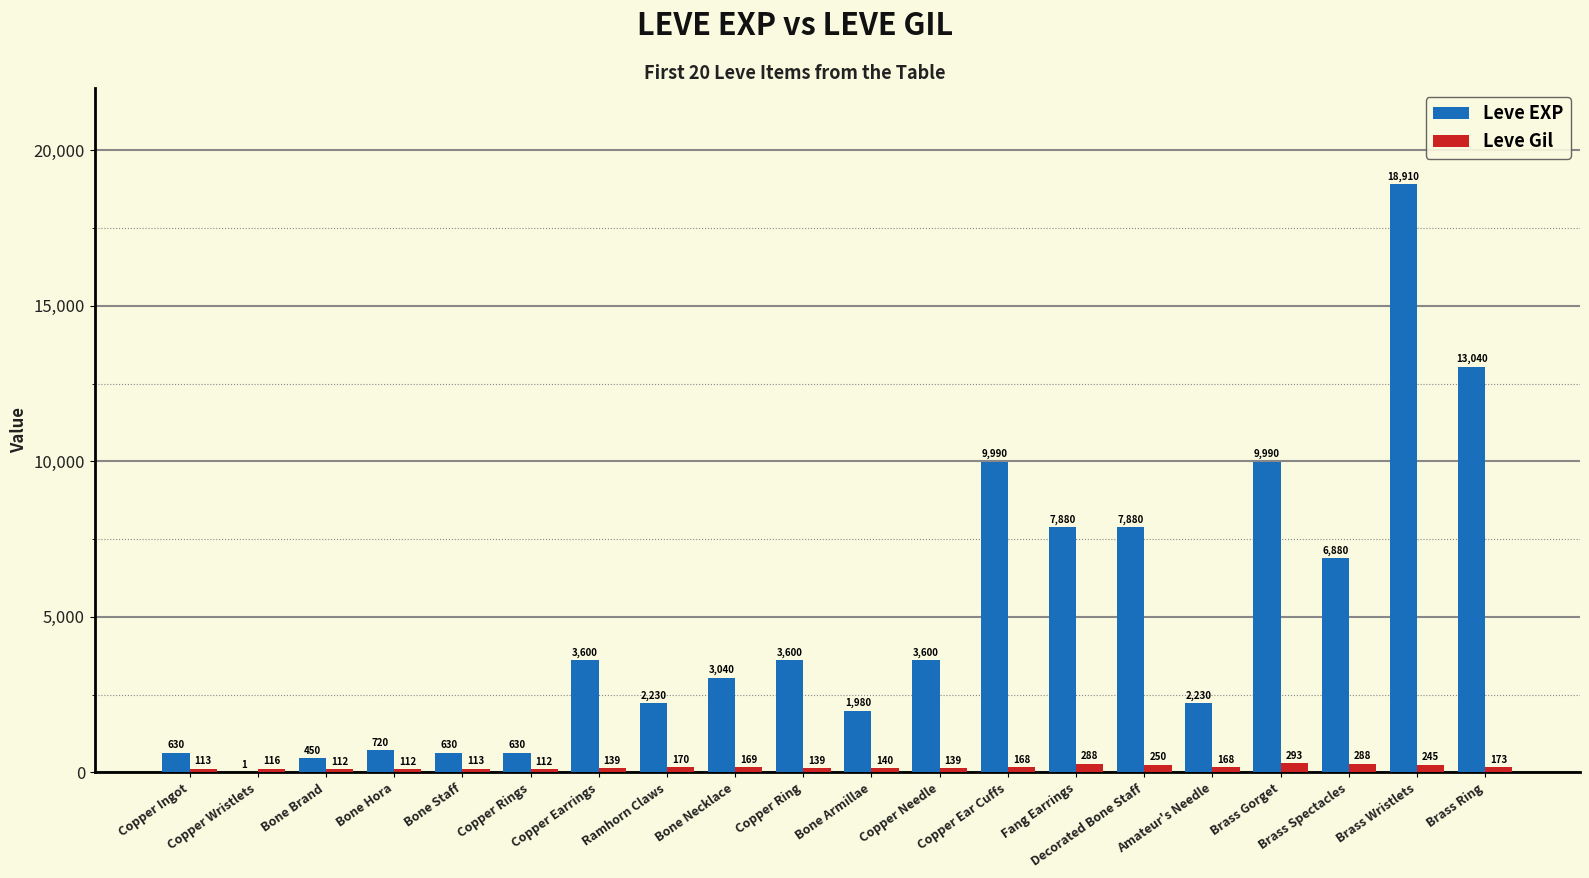

What is the average value of the Leve Gil series?

172